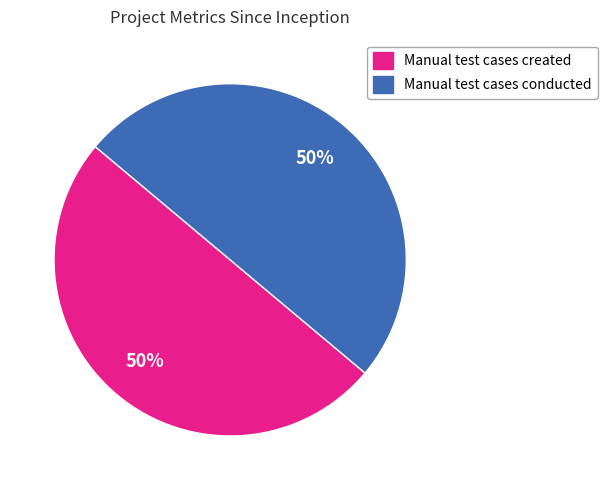

To the nearest percent, what is the average slice percentage?

50%